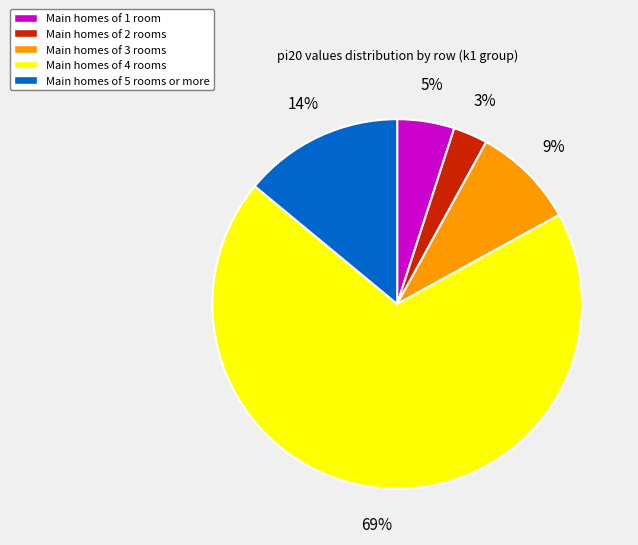

Is there a majority slice in this chart?

Yes